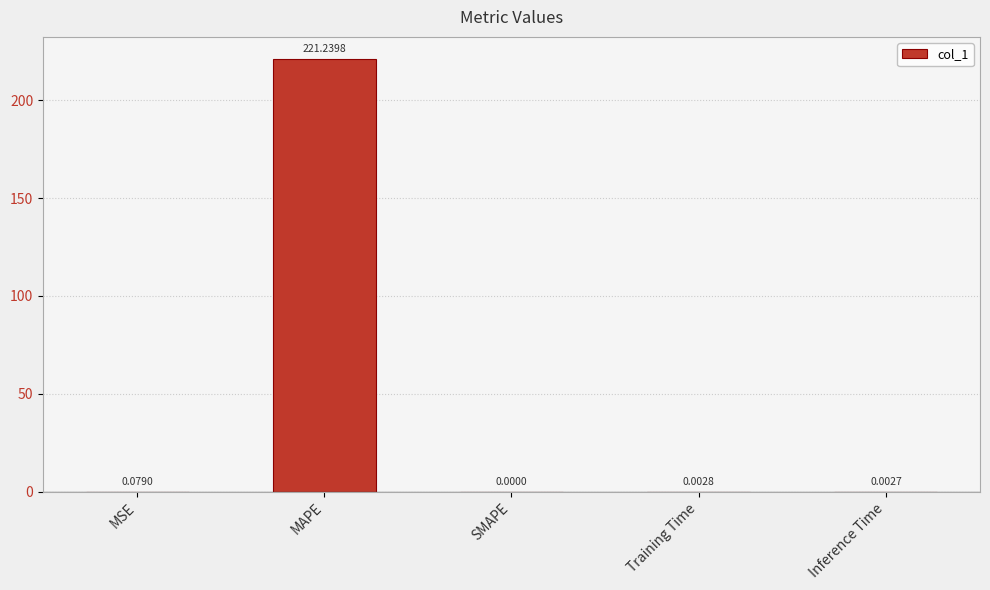

Where is the data nearest to the value 110?

MSE